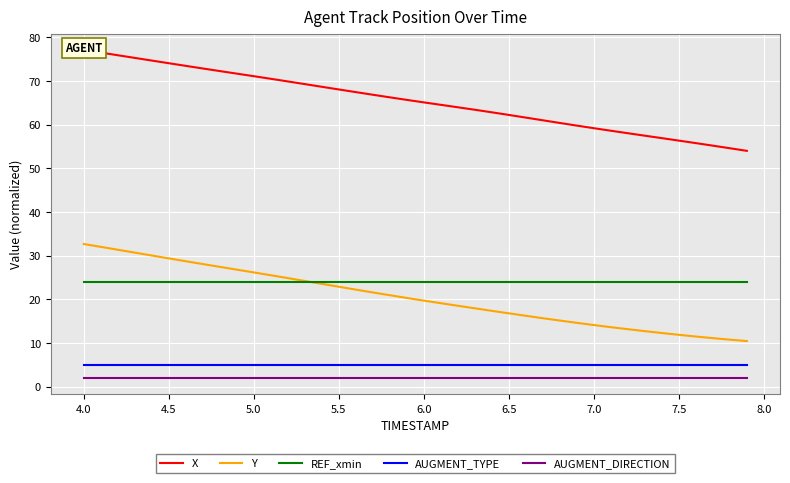

True or false: AUGMENT_TYPE and Y cross at least once.

False